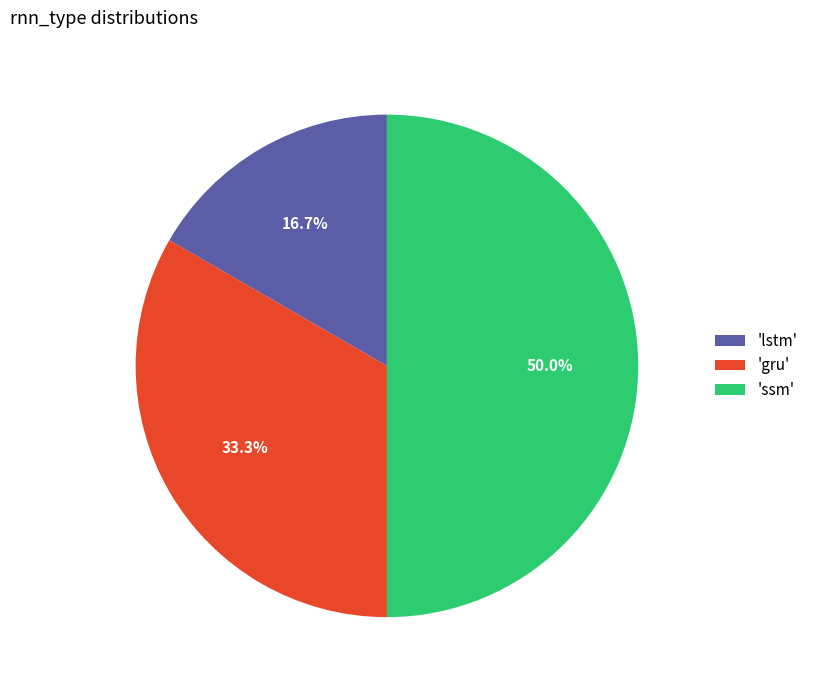

What portion of the pie excludes 'lstm'?

83.3%